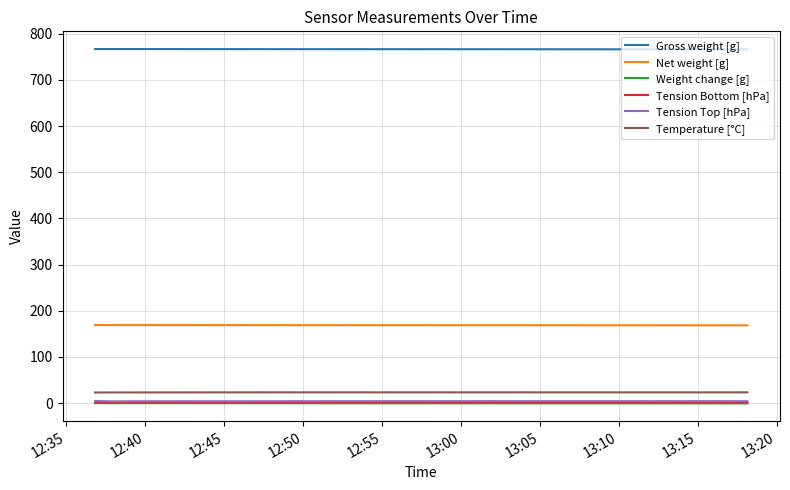

Which series has the largest total across all categories?

Gross weight [g]